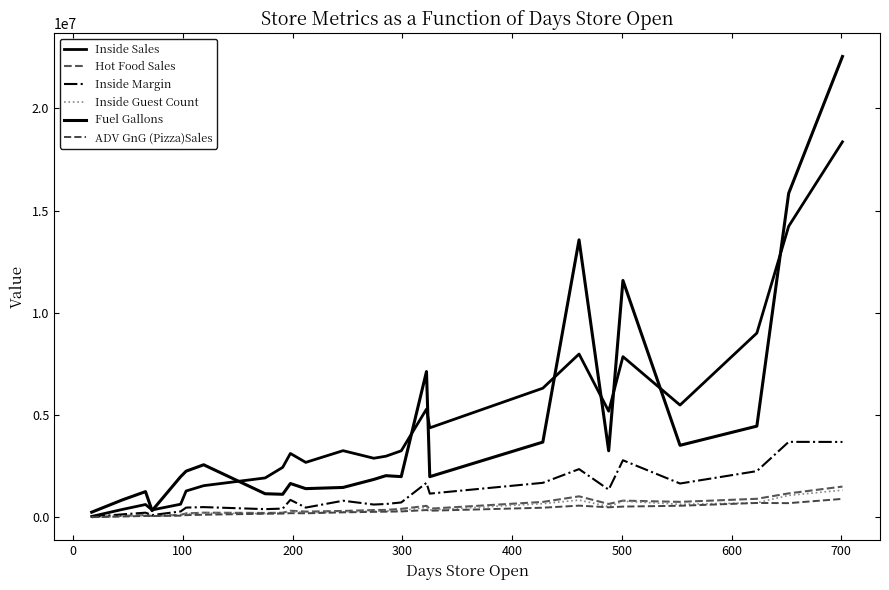

Does the chart display data point markers on the line(s)?

No